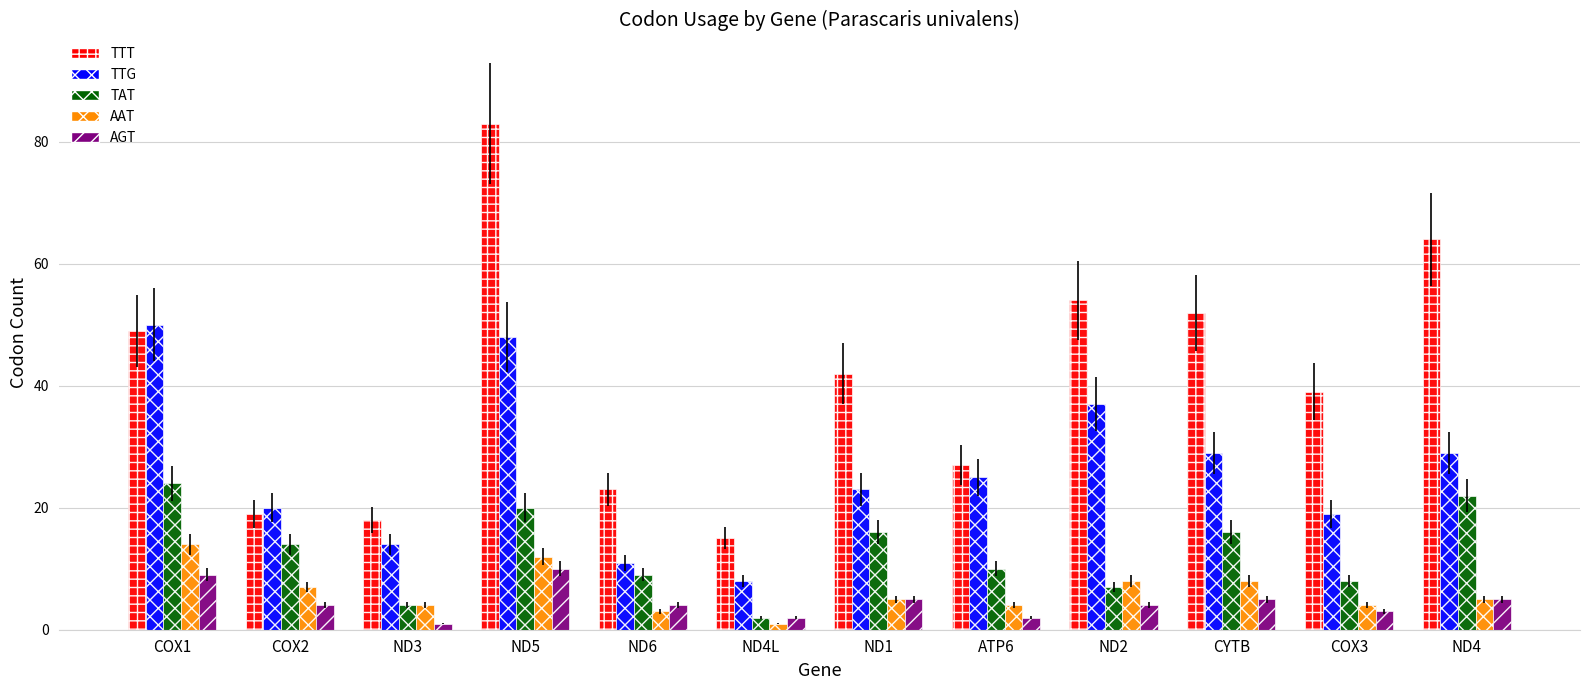

The TTT series shows 24 at COX1. True or false?

False